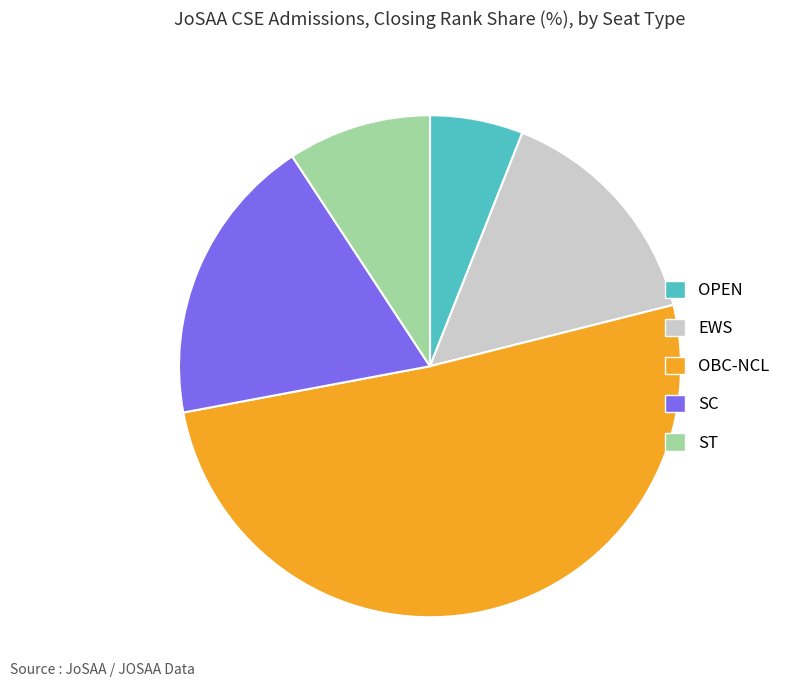

What is the ratio of the value at ST to the value at EWS?

0.6